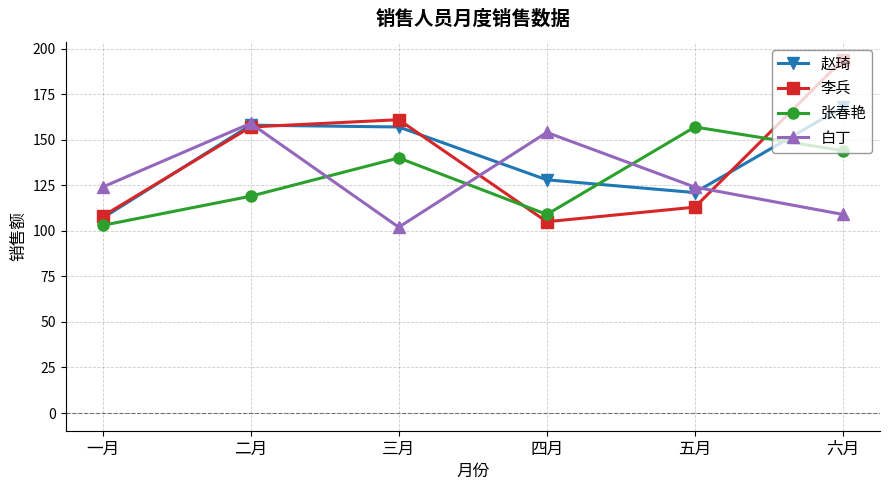

What is the value of the 赵琦 point at the 5th from the left?

121